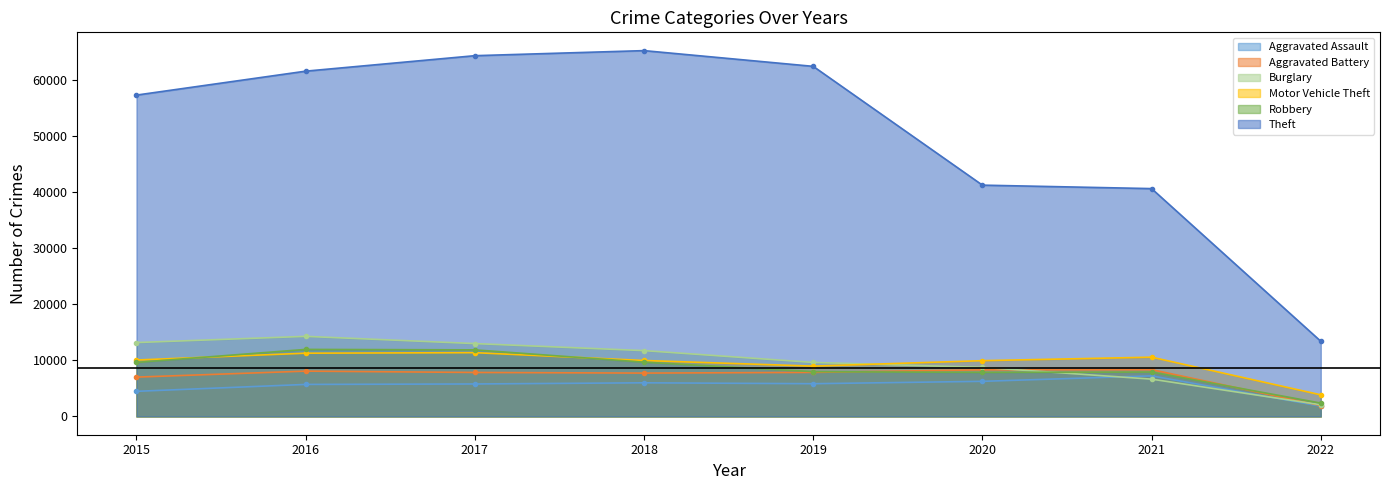

What is the spread (max minus min) of values at 2018?

59280